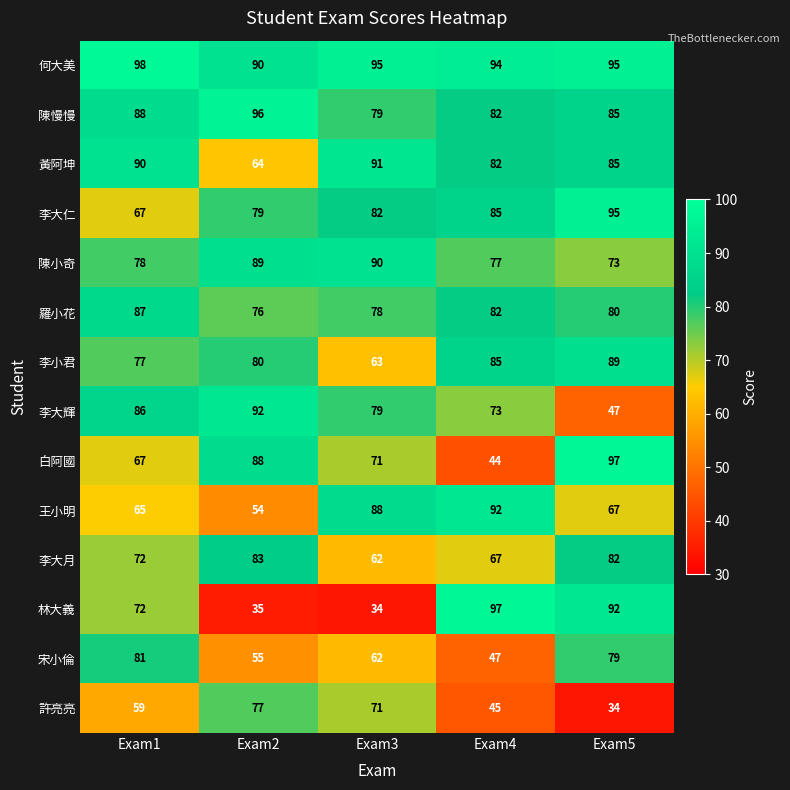

What is the sum of all 羅小花 values?

403